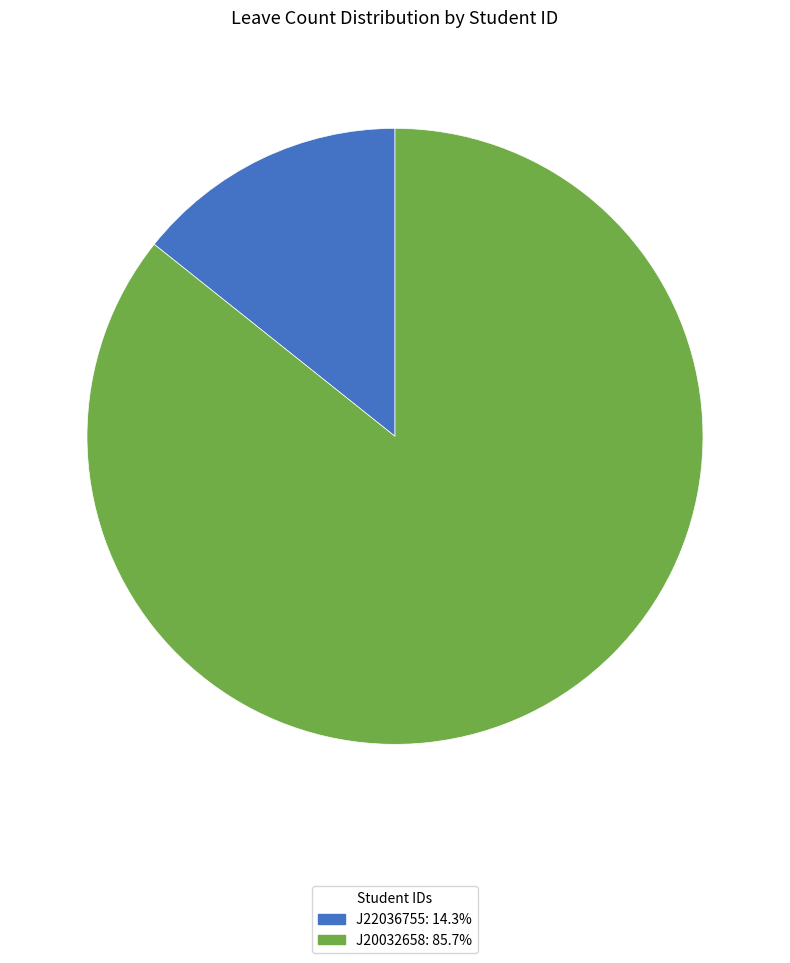

Is the sum of J20032658 and J22036755 greater than half?

Yes